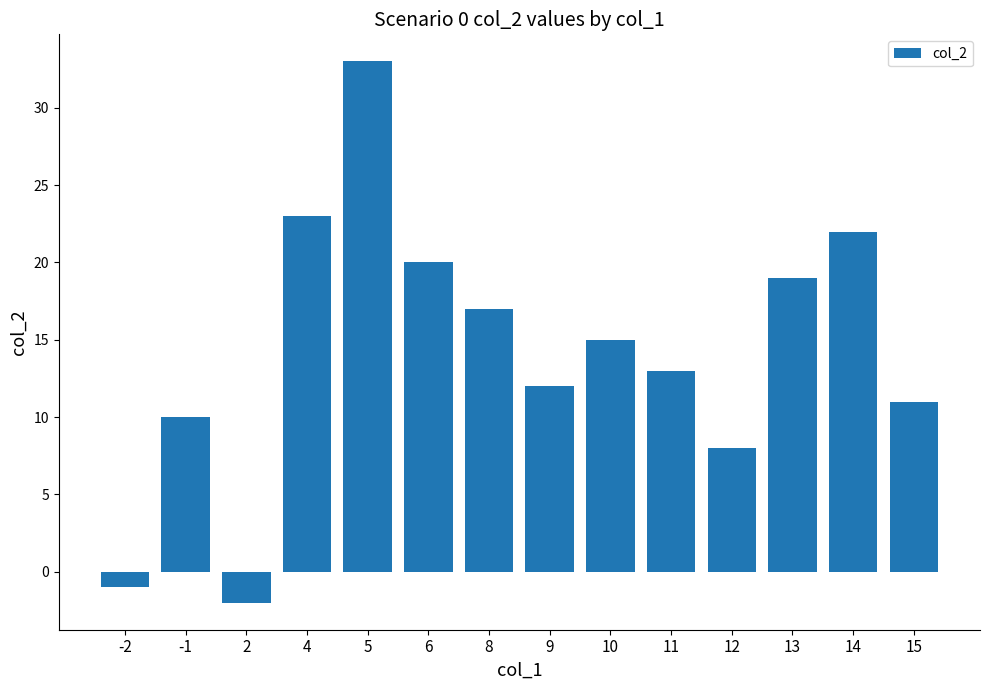

True or false: the data shows 13 at 11.

True